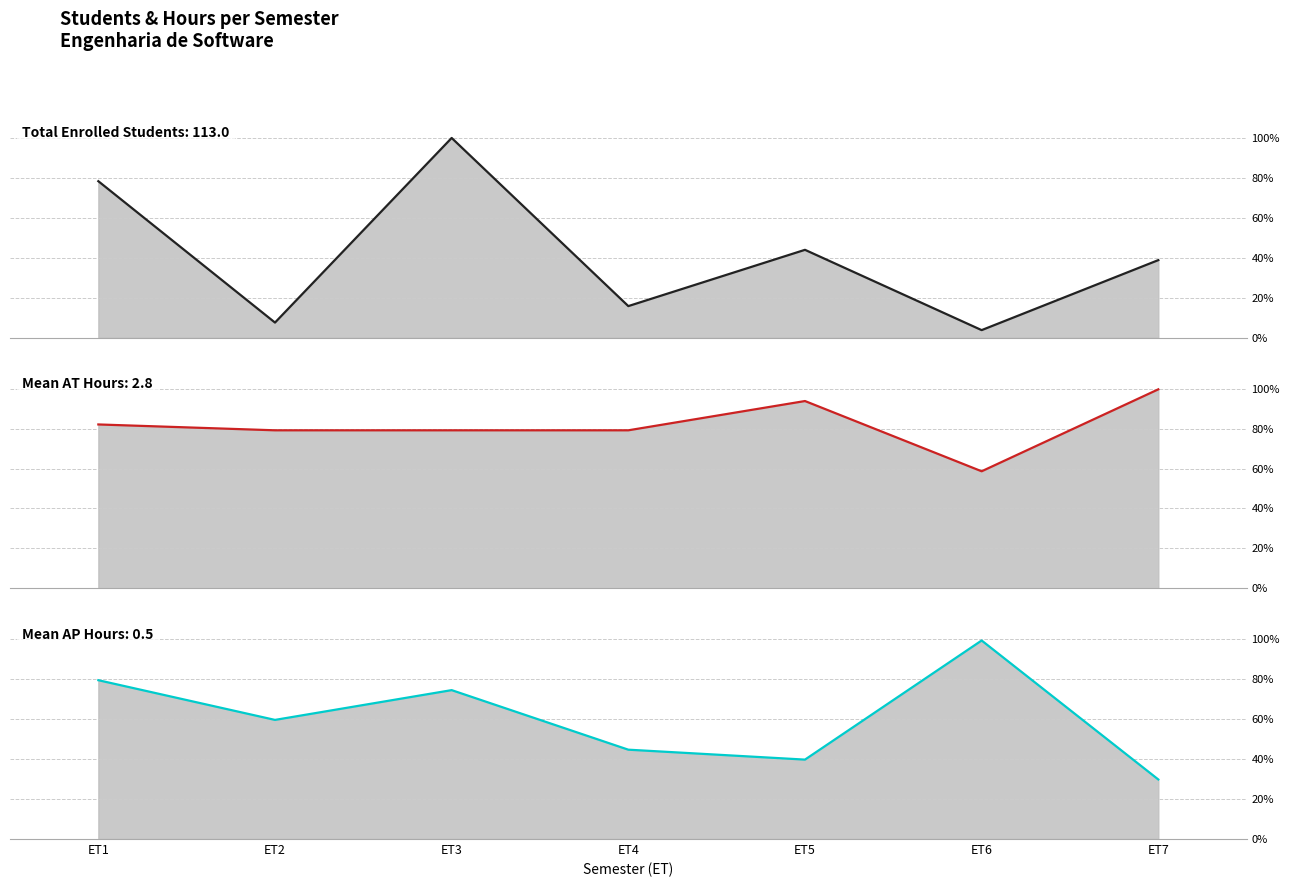

Which series has the widest spread of values?

Total Enrolled Students